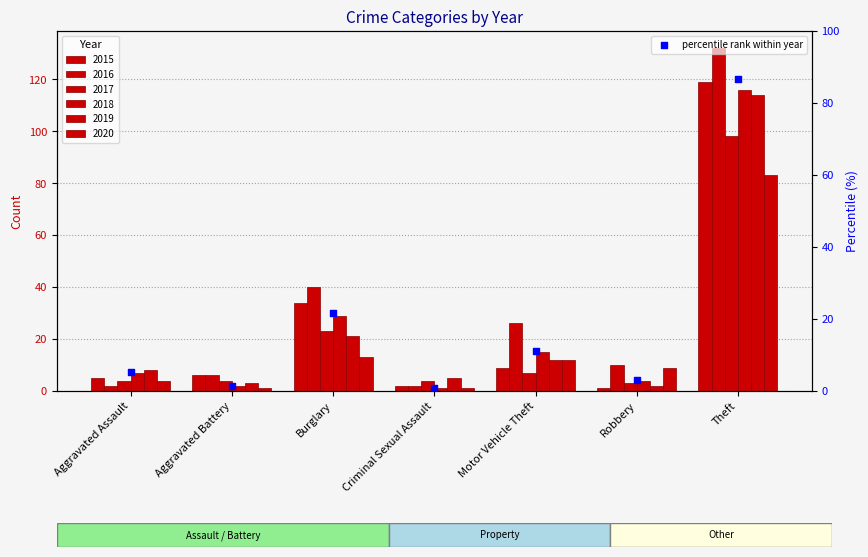

Between Aggravated Battery and Motor Vehicle Theft, which is larger?

Motor Vehicle Theft